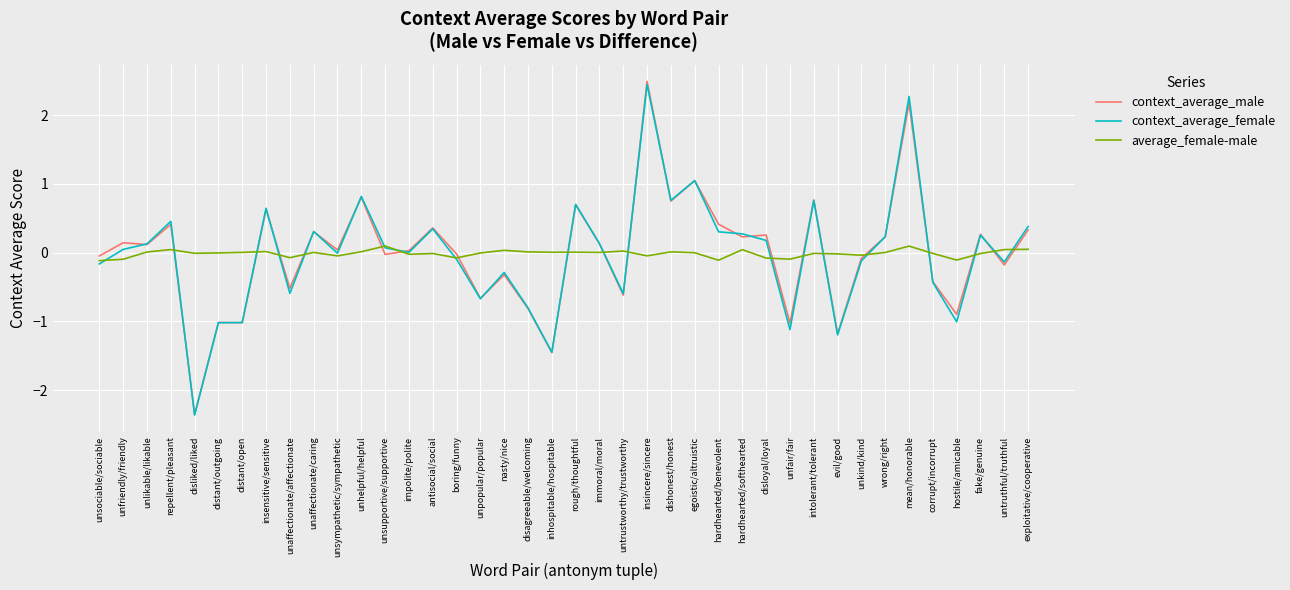

The context_average_female series shows -1.1 at unfair/fair. True or false?

True